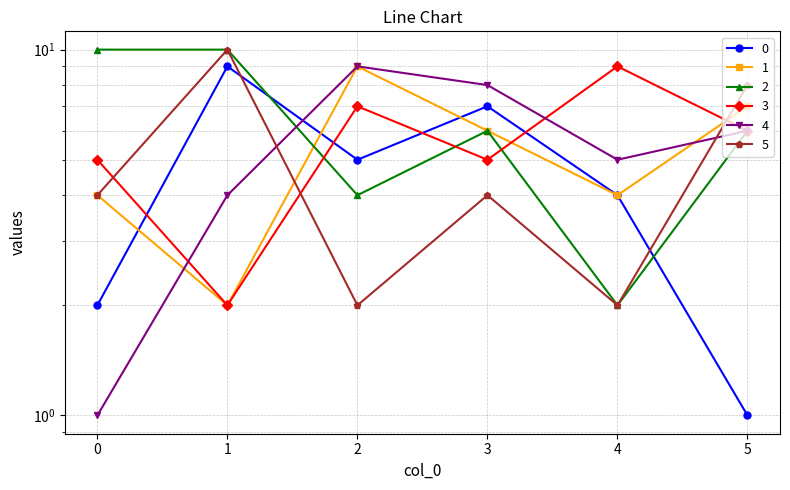

Reading right to left, extract all data points from this chart.

0: 1	4	7	5	9	2
1: 7	4	6	9	2	4
2: 6	2	6	4	10	10
3: 6	9	5	7	2	5
4: 6	5	8	9	4	1
5: 8	2	4	2	10	4